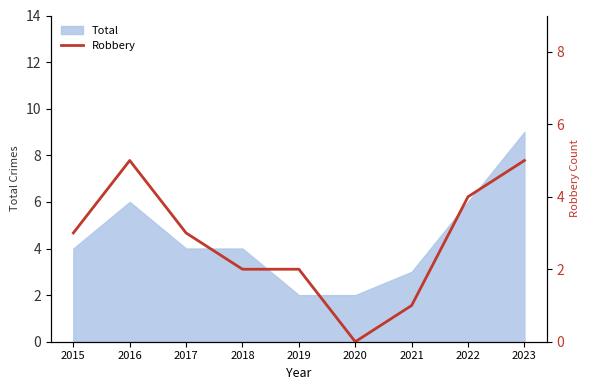

List the labels in order of value, largest first.

2016, 2023, 2022, 2015, 2017, 2018, 2019, 2021, 2020